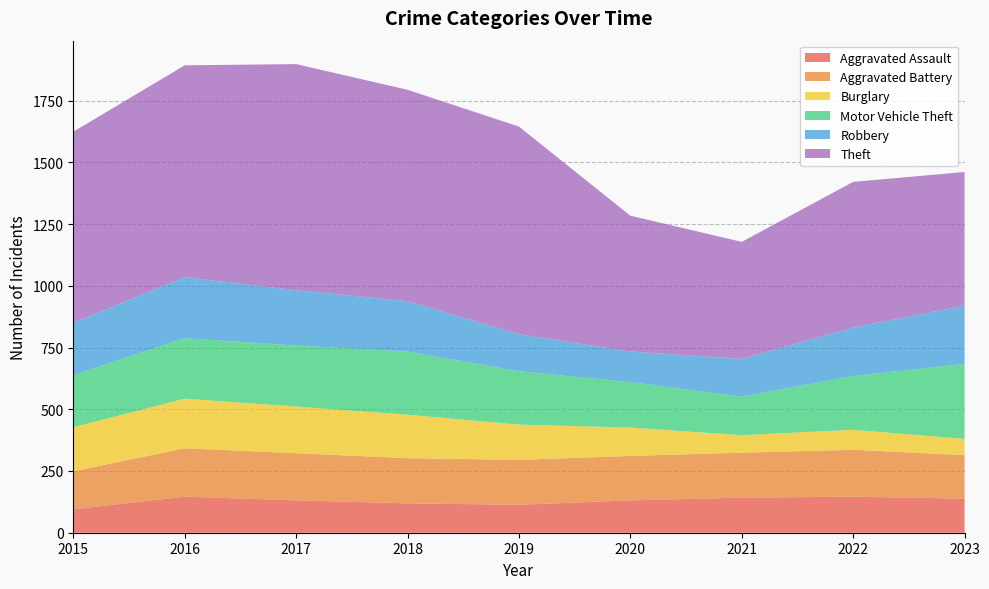

Reading left to right, transcribe all the data shown in this chart.

Aggravated Assault: 2015=95	2016=146	2017=131	2018=119	2019=113	2020=131	2021=142	2022=146	2023=138
Aggravated Battery: 2015=154	2016=196	2017=191	2018=183	2019=182	2020=180	2021=182	2022=190	2023=176
Burglary: 2015=178	2016=201	2017=189	2018=176	2019=143	2020=115	2021=71	2022=81	2023=66
Motor Vehicle Theft: 2015=211	2016=245	2017=247	2018=256	2019=216	2020=184	2021=156	2022=218	2023=304
Robbery: 2015=212	2016=247	2017=224	2018=204	2019=150	2020=124	2021=153	2022=196	2023=236
Theft: 2015=774	2016=858	2017=916	2018=856	2019=841	2020=550	2021=474	2022=590	2023=541